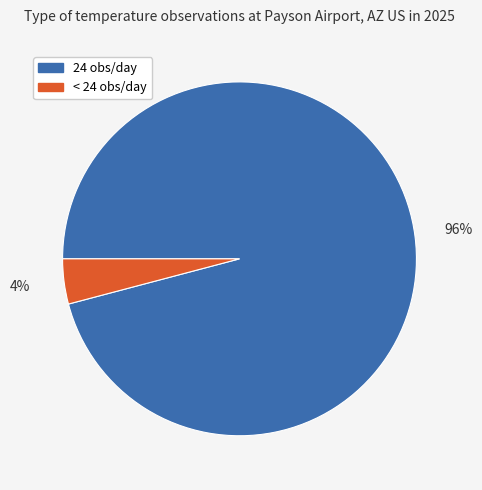

To the nearest percent, what is the difference between the largest and smallest slice percentages?

92%